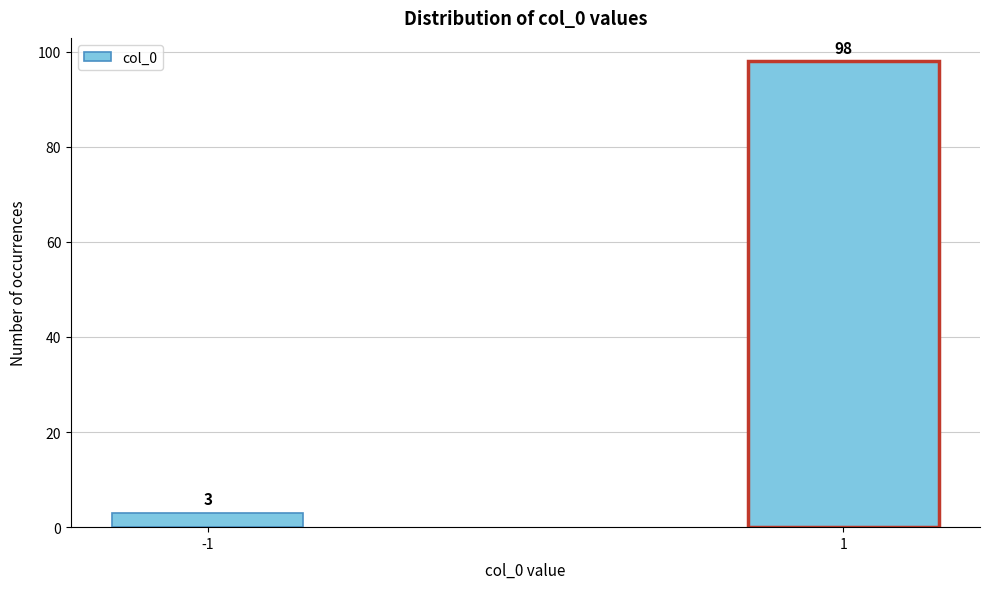

Reading right to left, extract all data points from this chart.

1=98	-1=3